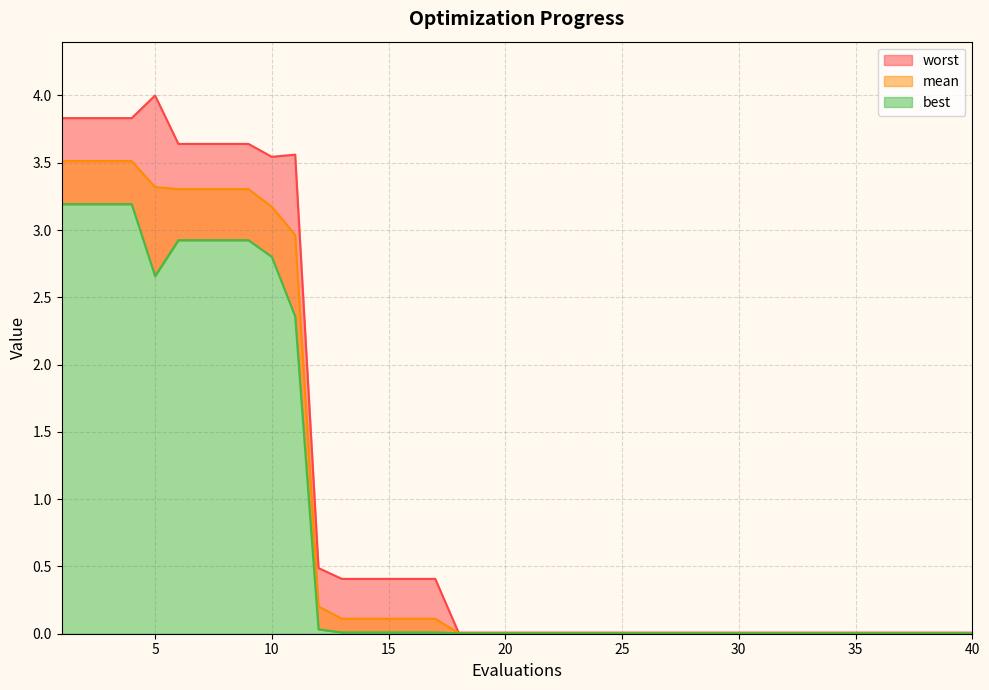

At which category does the chart reach its minimum across all series?

18